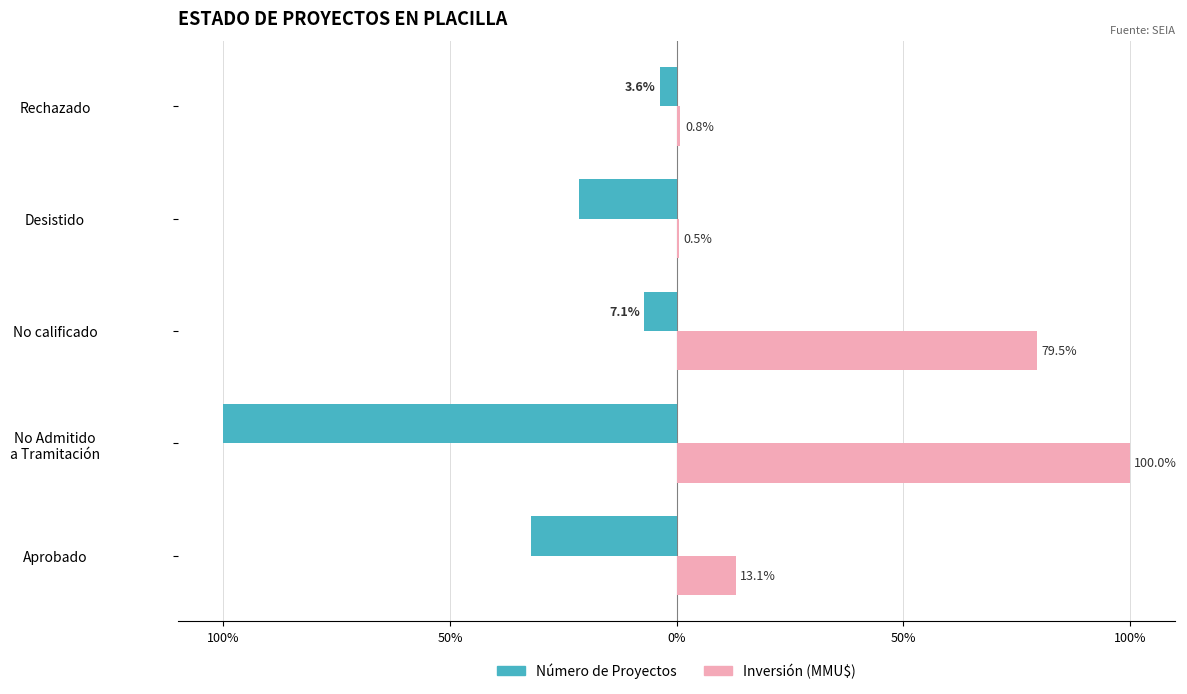

What are all the series names shown in the legend?

Número de Proyectos, Inversión (MMU$)